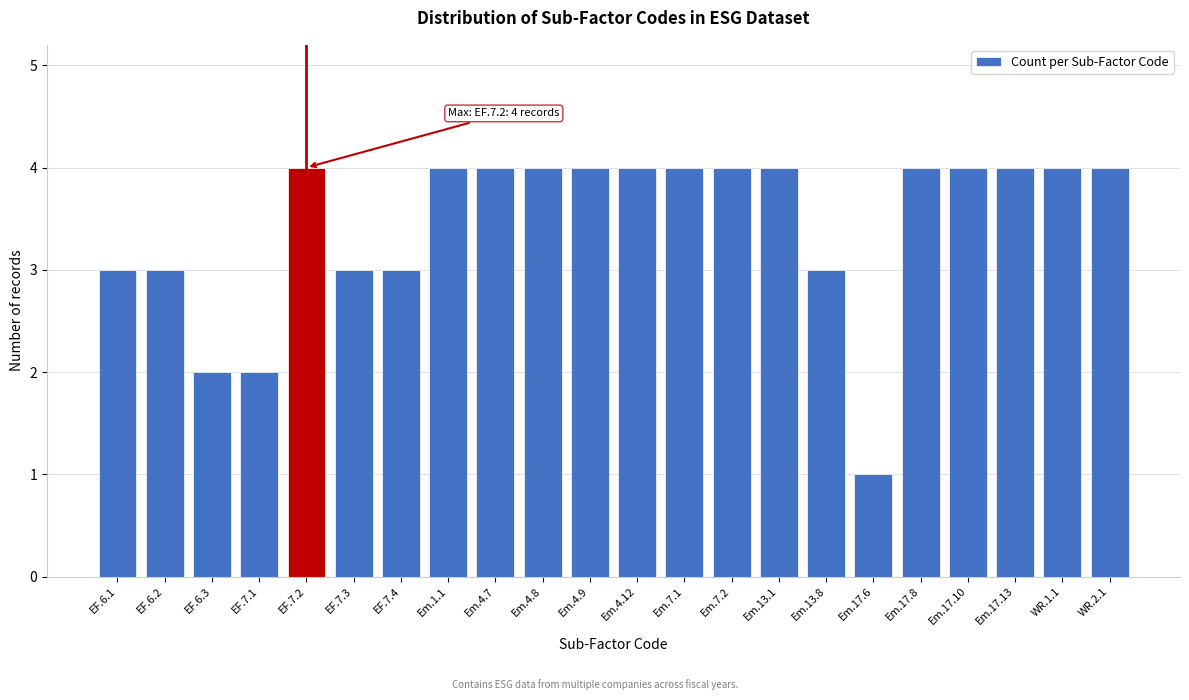

Reading left to right, list all the values displayed in this chart.

EF.6.1=3	EF.6.2=3	EF.6.3=2	EF.7.1=2	EF.7.2=4	EF.7.3=3	EF.7.4=3	Em.1.1=4	Em.4.7=4	Em.4.8=4	Em.4.9=4	Em.4.12=4	Em.7.1=4	Em.7.2=4	Em.13.1=4	Em.13.8=3	Em.17.6=1	Em.17.8=4	Em.17.10=4	Em.17.13=4	WR.1.1=4	WR.2.1=4